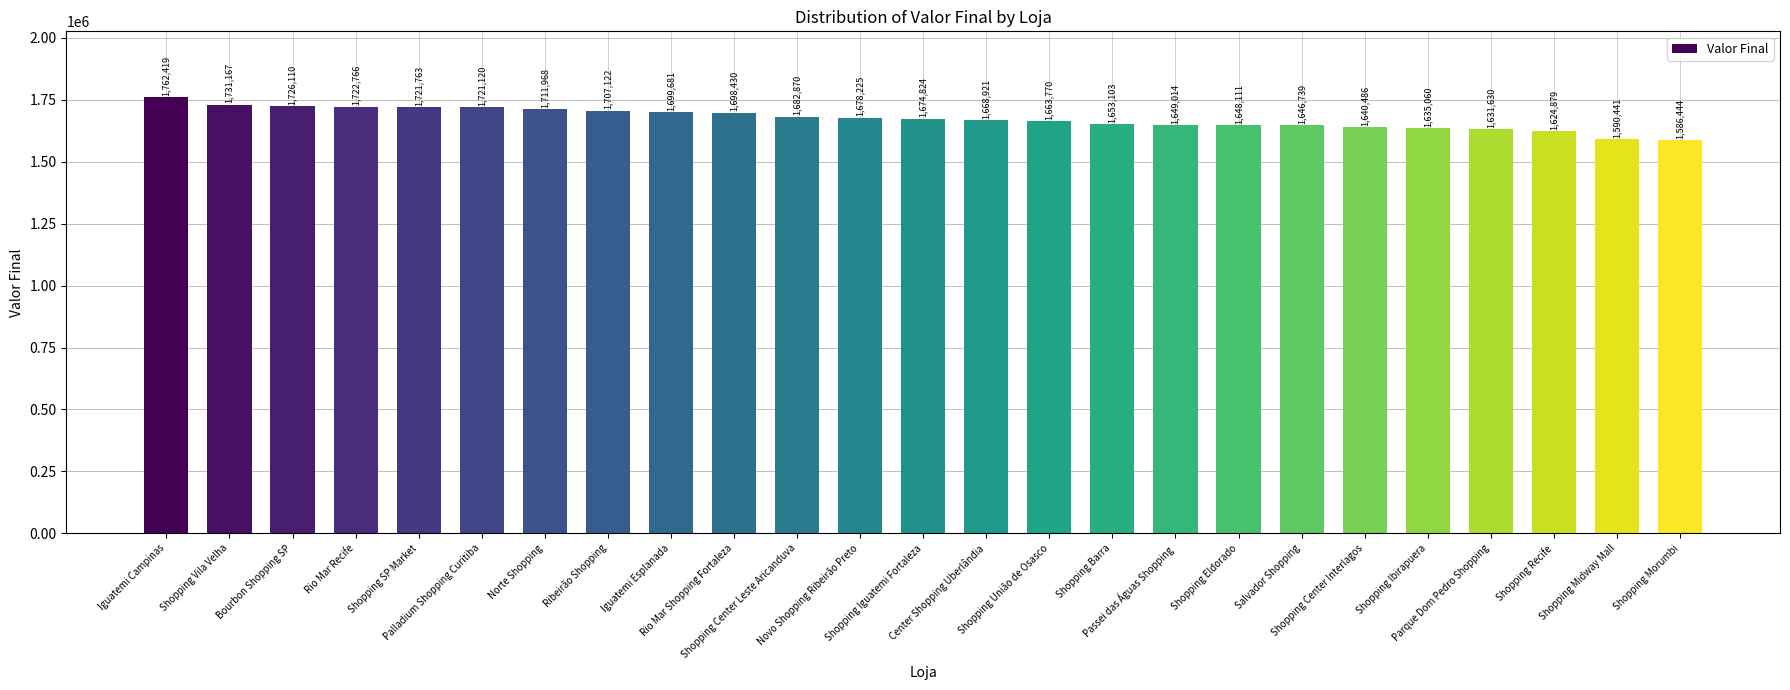

Reading right to left, transcribe all the data shown in this chart.

Shopping Morumbi=1586444	Shopping Midway Mall=1590441	Shopping Recife=1624879	Parque Dom Pedro Shopping=1631630	Shopping Ibirapuera=1635060	Shopping Center Interlagos=1640486	Salvador Shopping=1646739	Shopping Eldorado=1648111	Passei das Águas Shopping=1649014	Shopping Barra=1653103	Shopping União de Osasco=1663770	Center Shopping Uberlândia=1668921	Shopping Iguatemi Fortaleza=1674824	Novo Shopping Ribeirão Preto=1678225	Shopping Center Leste Aricanduva=1682870	Rio Mar Shopping Fortaleza=1698430	Iguatemi Esplanada=1699681	Ribeirão Shopping=1707122	Norte Shopping=1711968	Palladium Shopping Curitiba=1721120	Shopping SP Market=1721763	Rio Mar Recife=1722766	Bourbon Shopping SP=1726110	Shopping Vila Velha=1731167	Iguatemi Campinas=1762419